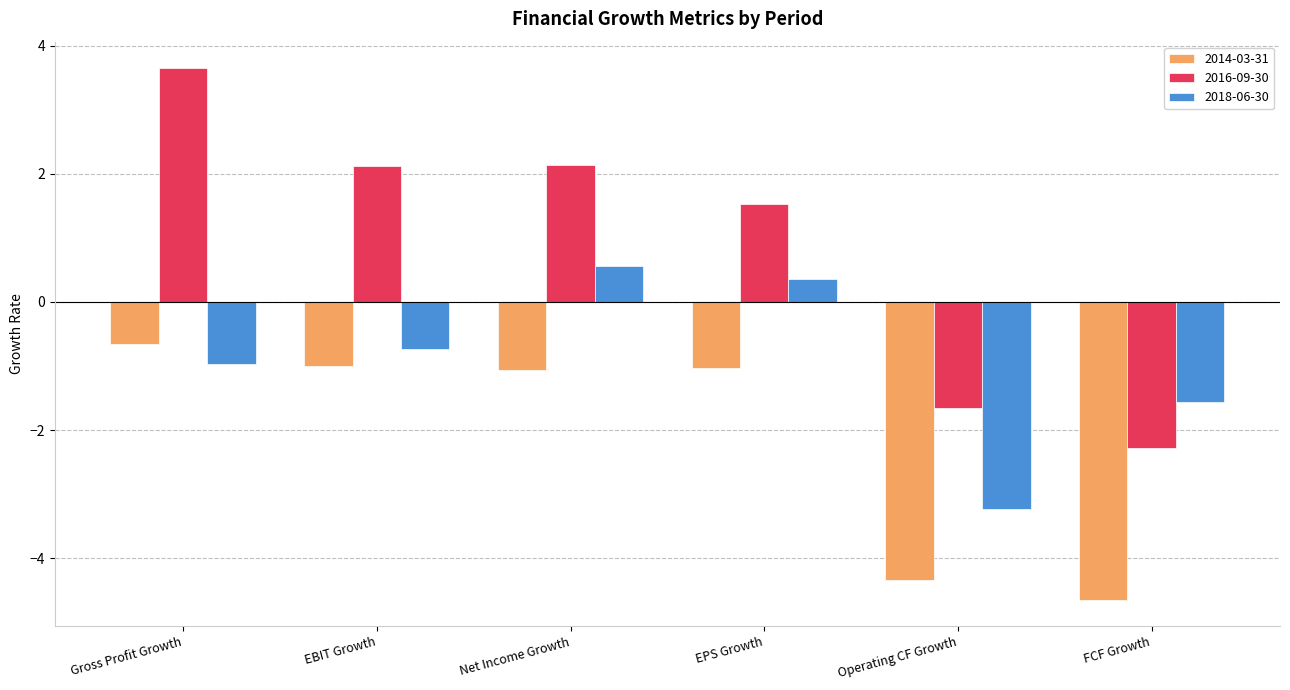

How many bars are there in total?

18